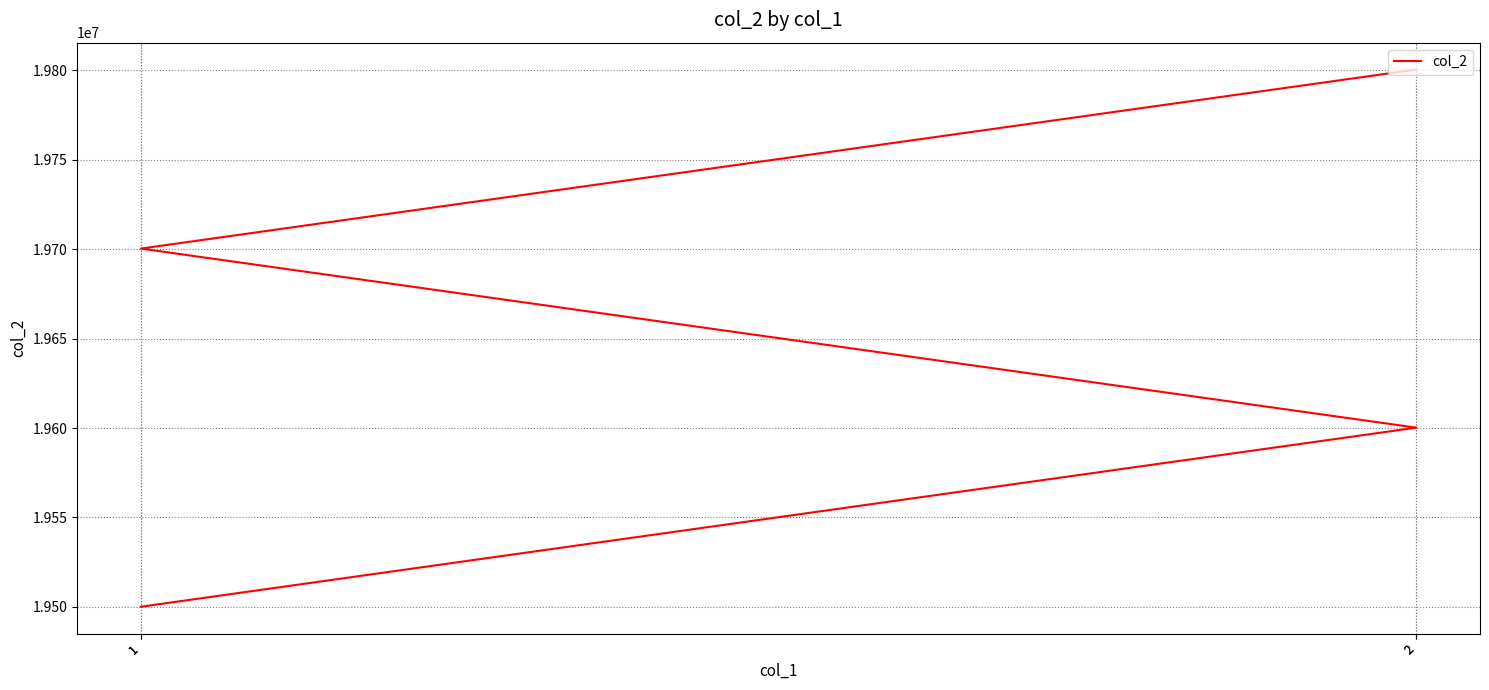

At which label does the data first exceed 19700303?

2